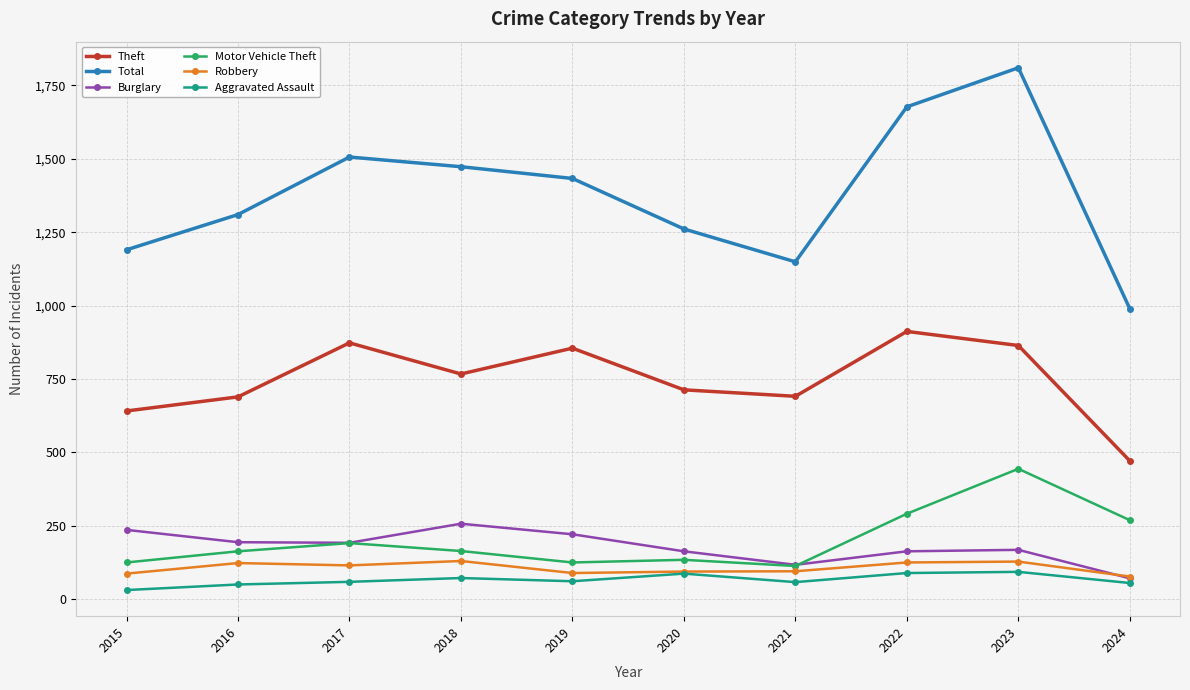

The Theft series shows 641 at 2015. True or false?

True